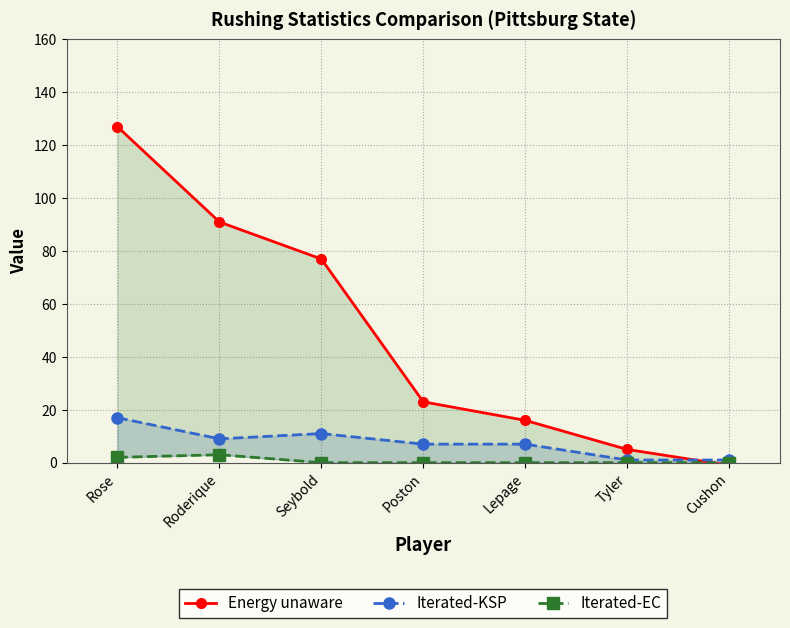

What is the label of the 7th point from the right?

Rose